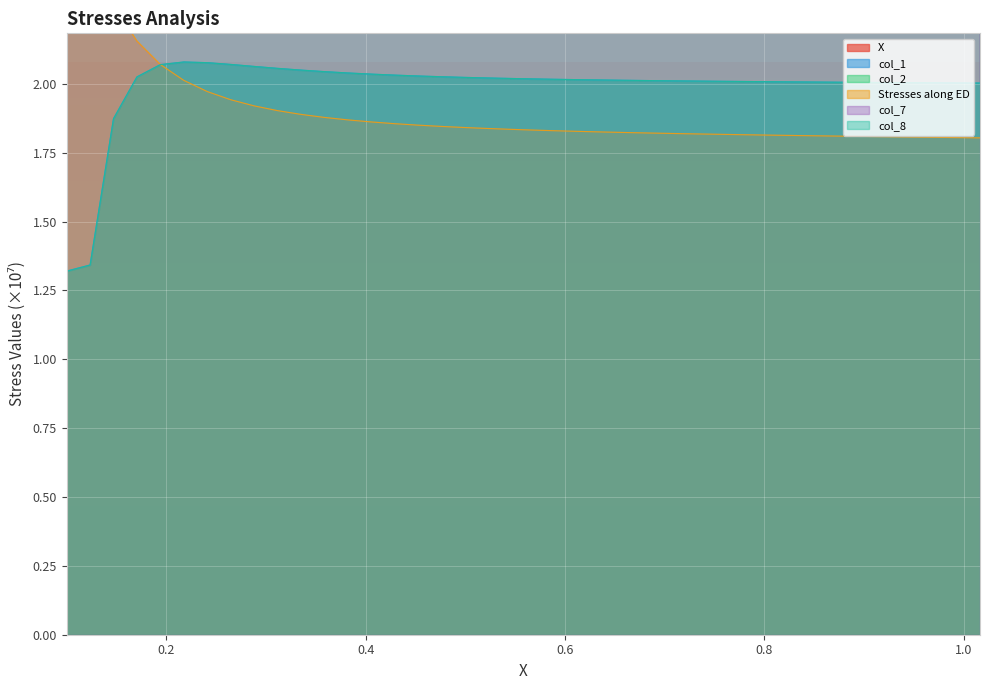

Count the number of categories in the chart.

40